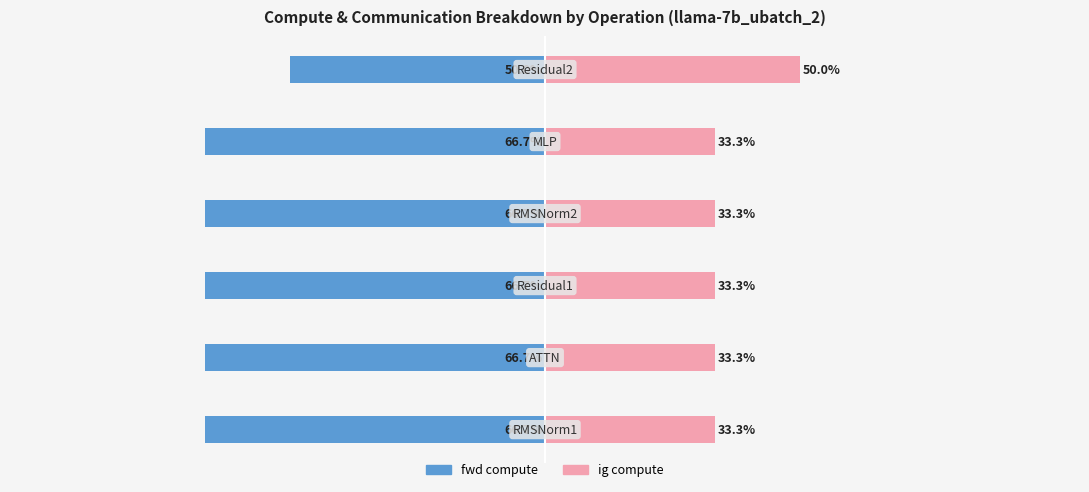

Reading left to right, transcribe all the data shown in this chart.

fwd compute: 0=-66.7	1=-66.7	2=-66.7	3=-66.7	4=-66.7	5=-50.0
ig compute: 0=33.3	1=33.3	2=33.3	3=33.3	4=33.3	5=50.0